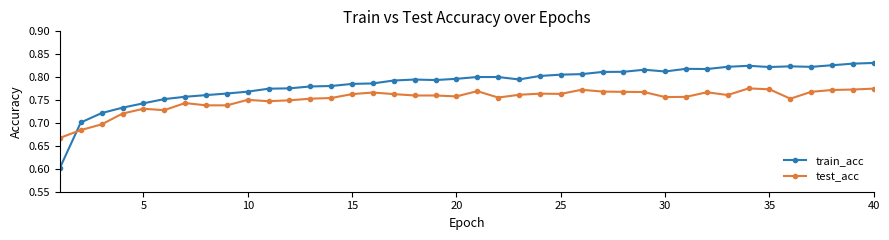

Rank the series by their maximum value, from highest to lowest.

train_acc, test_acc